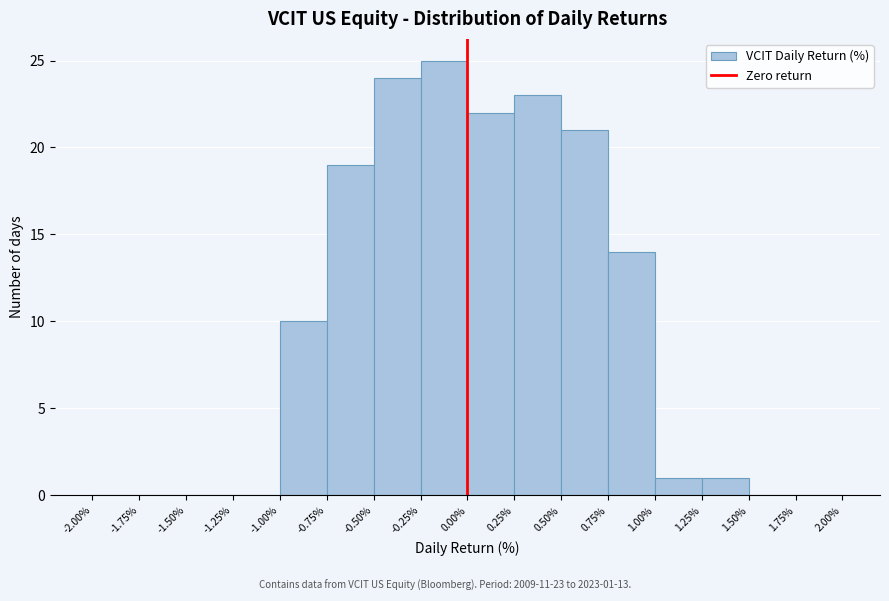

Over which range of the x-axis is the bar tallest?

-0.25% to 0.00%